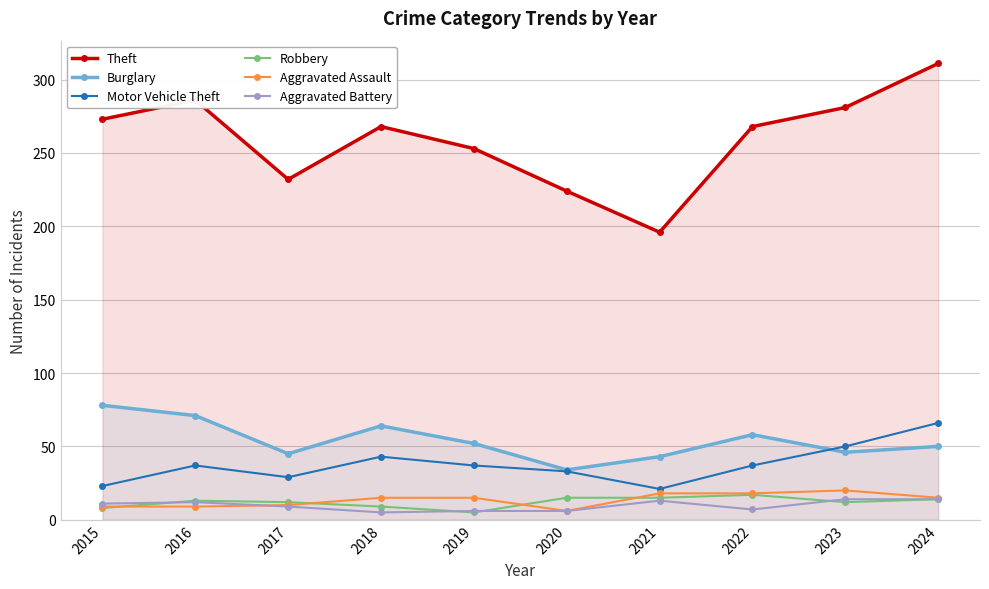

What is the sum of the Burglary values at 2018 and 2024?

114